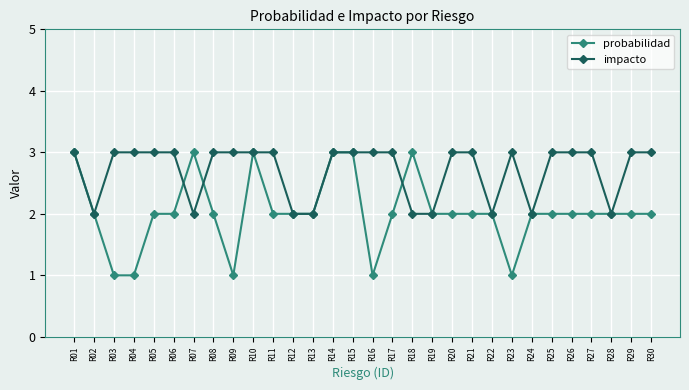

Where is the first local minimum for impacto?

R02